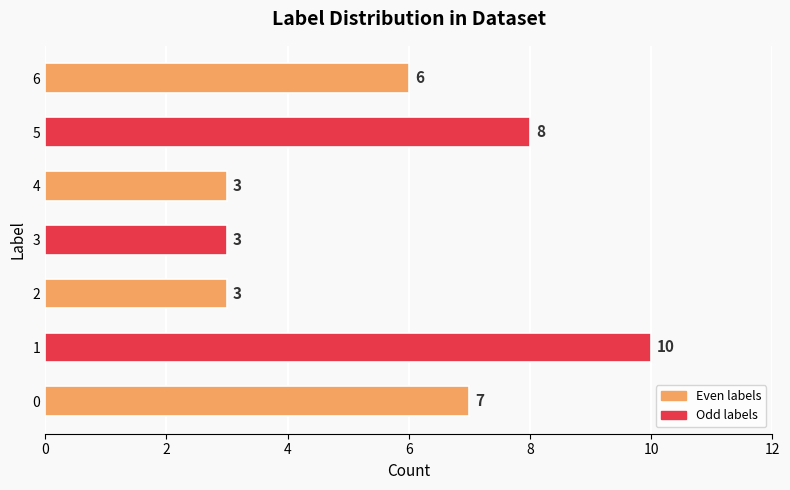

Where is the data nearest to the value 6?

6